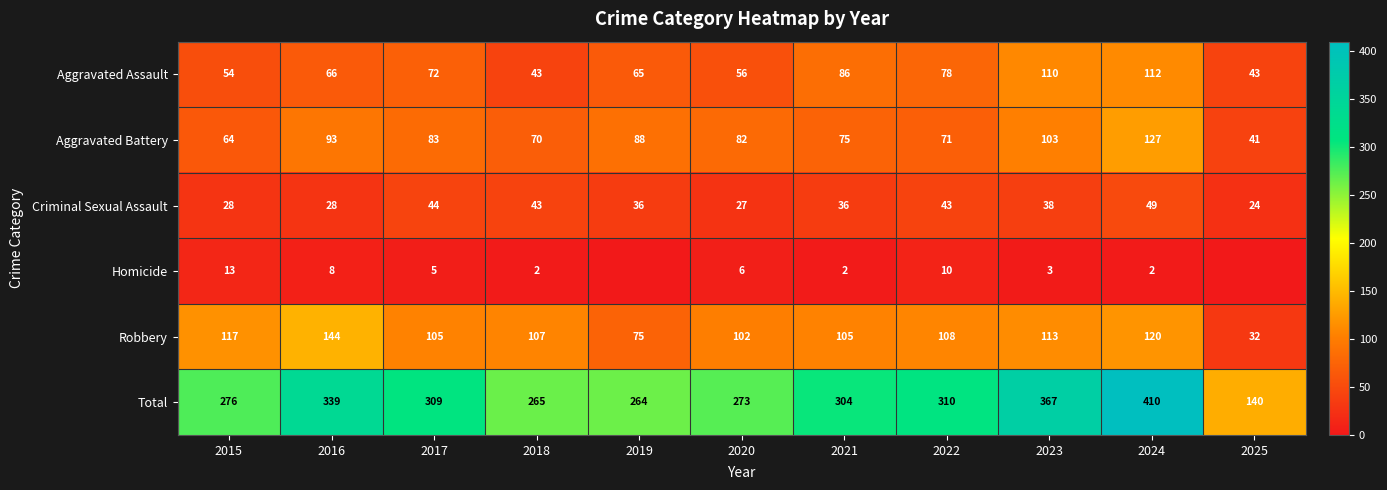

What is the difference between the maximum and minimum values in the Criminal Sexual Assault series?

25